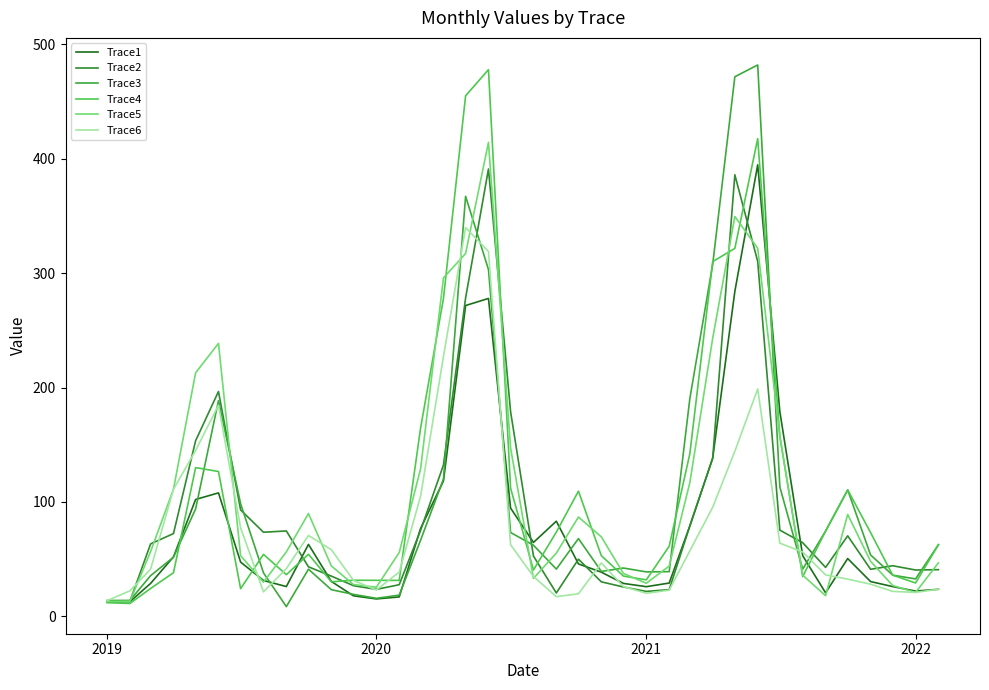

Does the chart have visible grid lines?

No